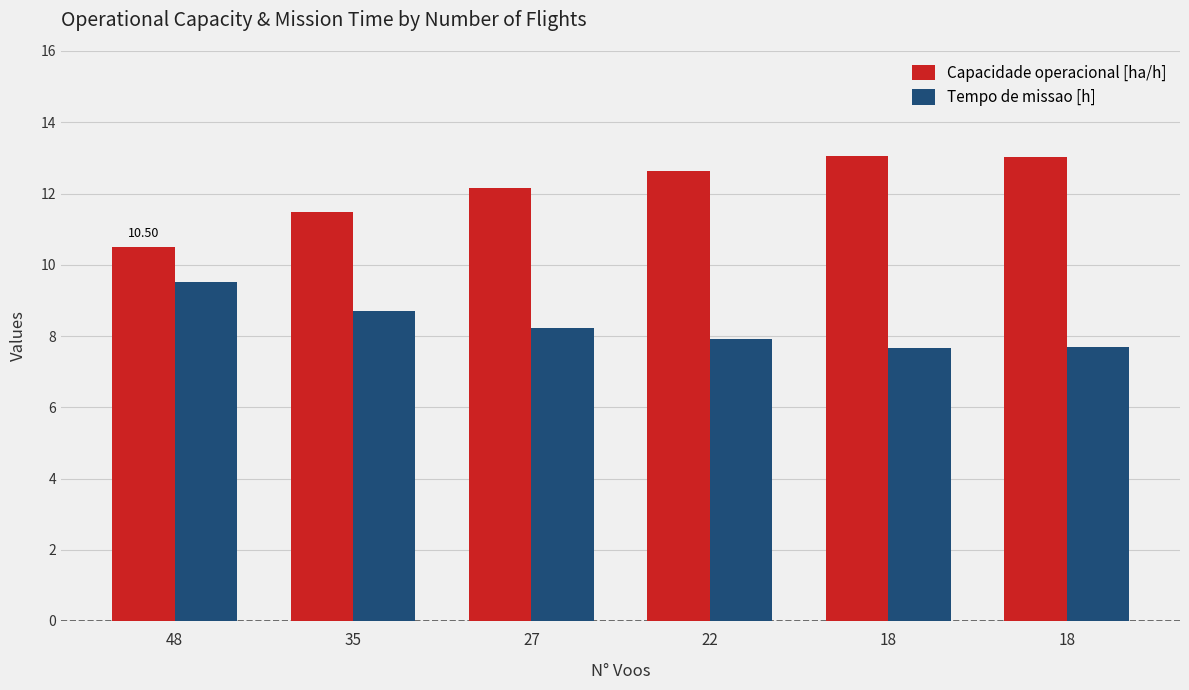

What is the greatest value displayed?

13.1